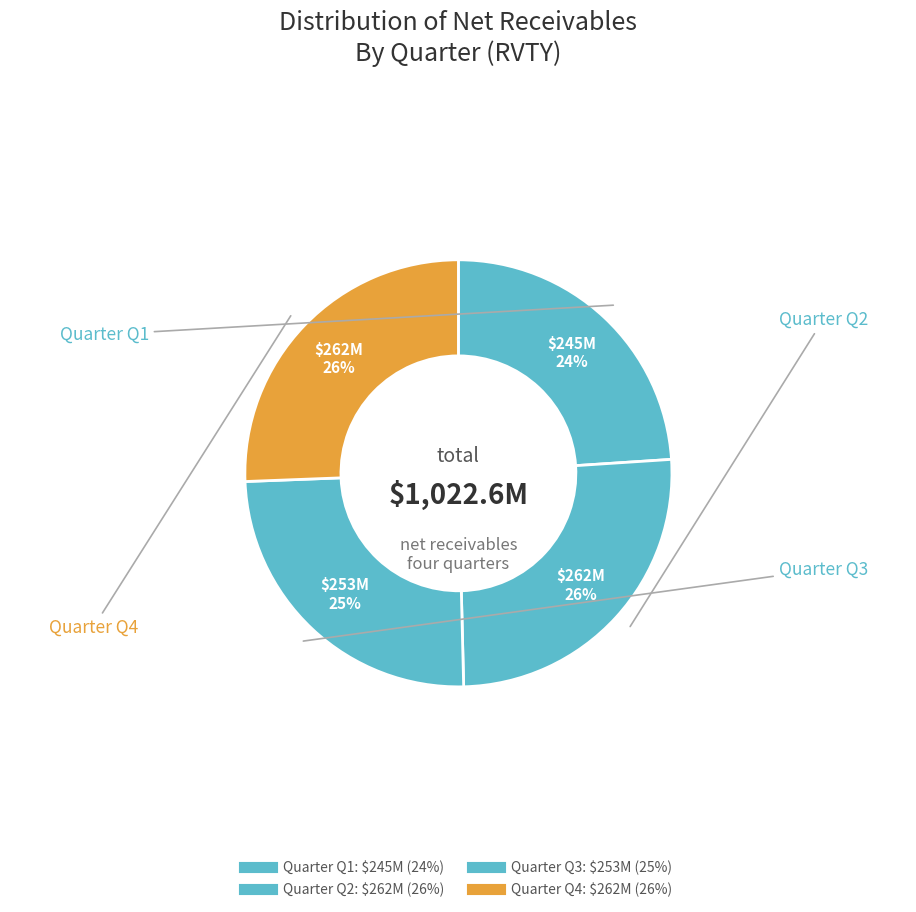

Which slice is the largest?

Q2